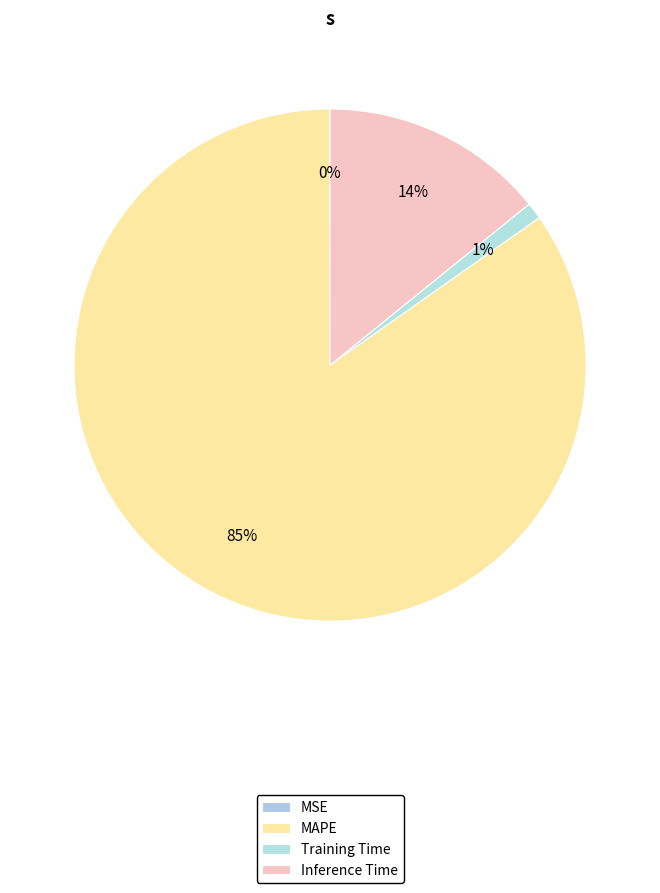

Which slice represents more than half of the pie?

MAPE